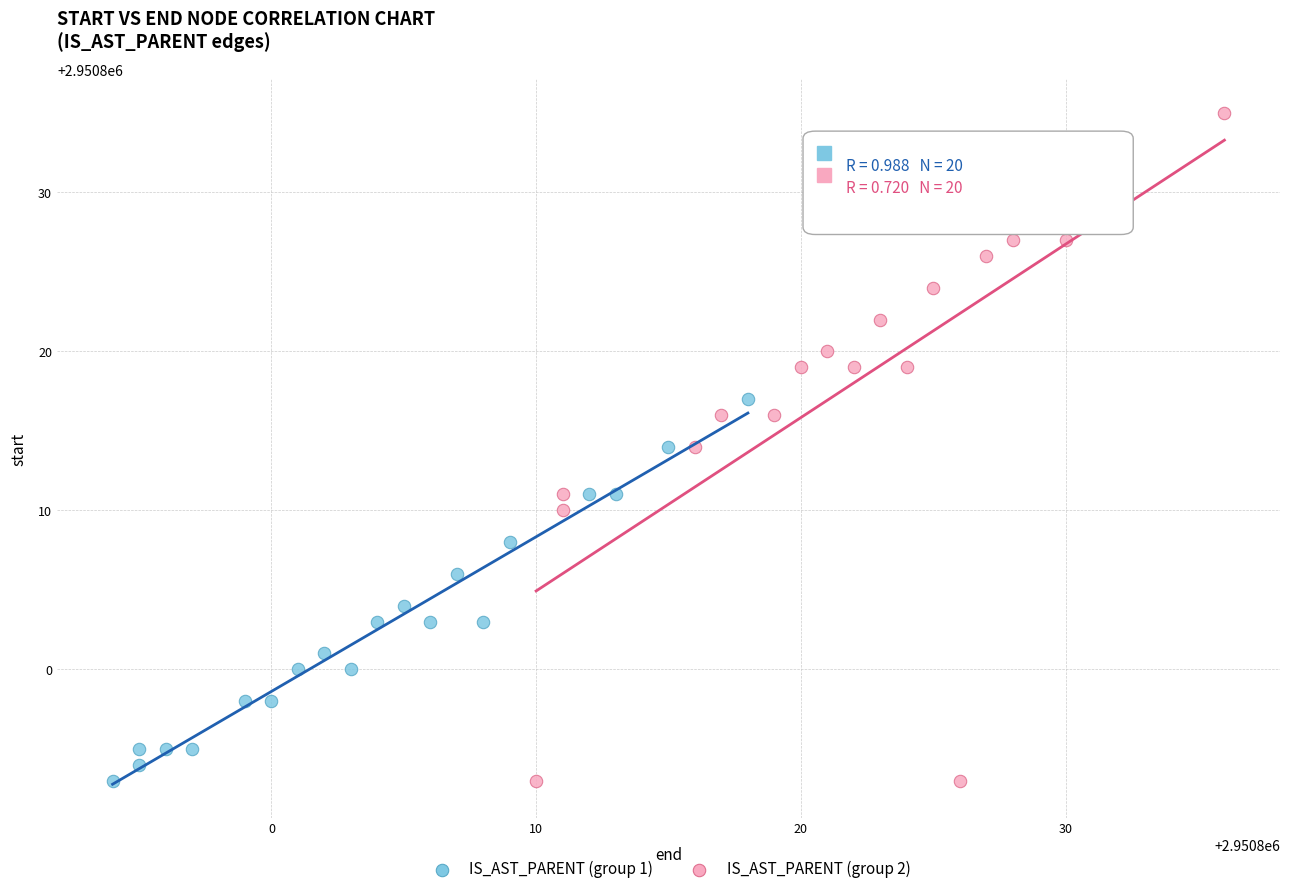

Which series contains the highest Y value?

IS_AST_PARENT (group 2)